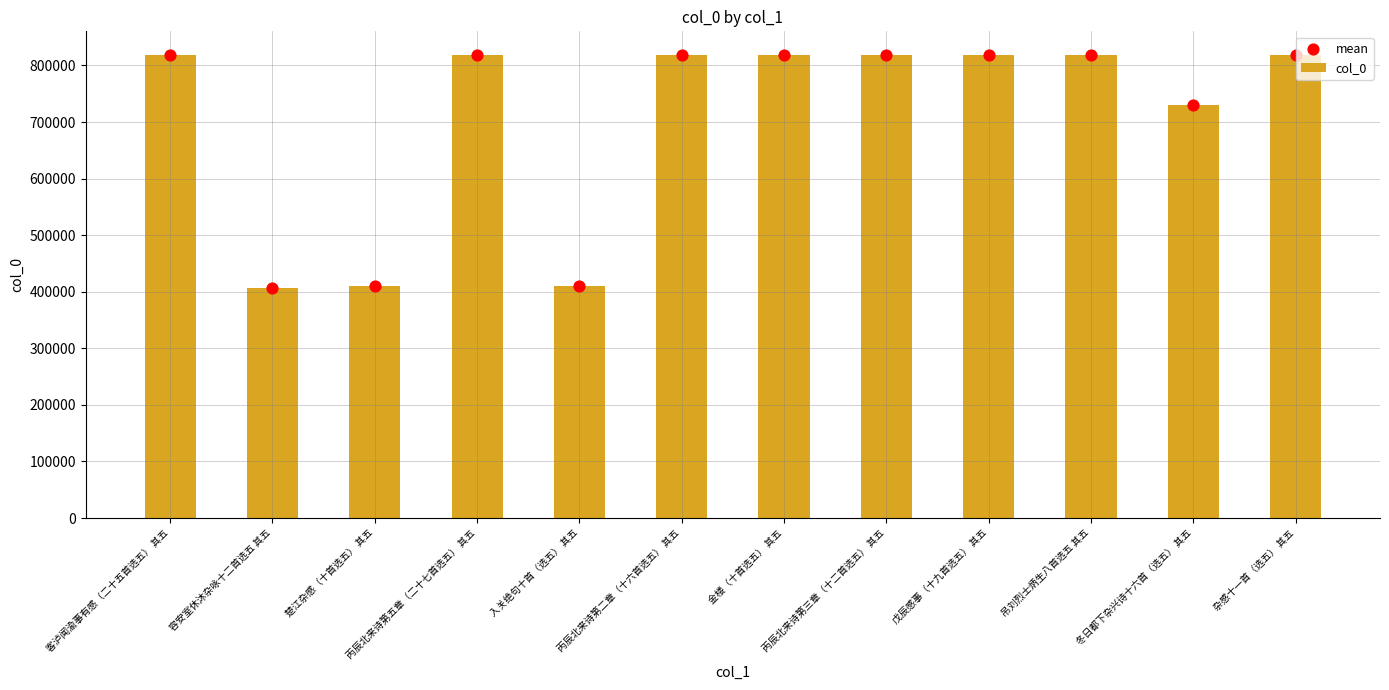

Which series contains the highest Y value?

col_0